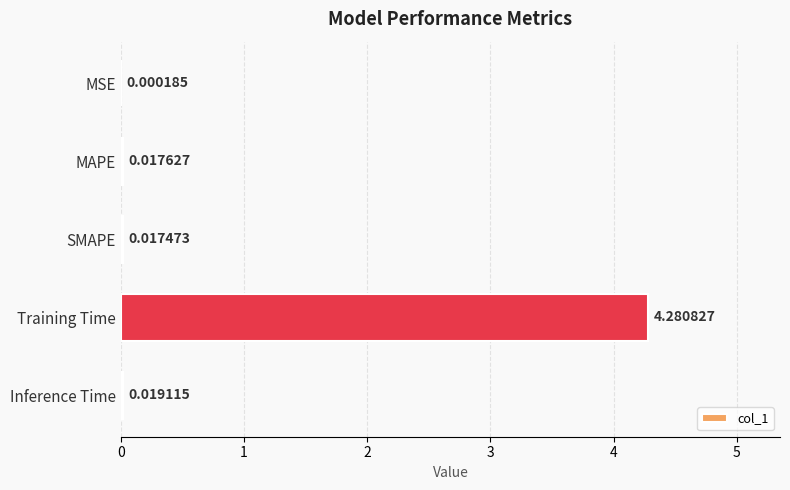

Which label corresponds to the largest value in the chart?

Training Time